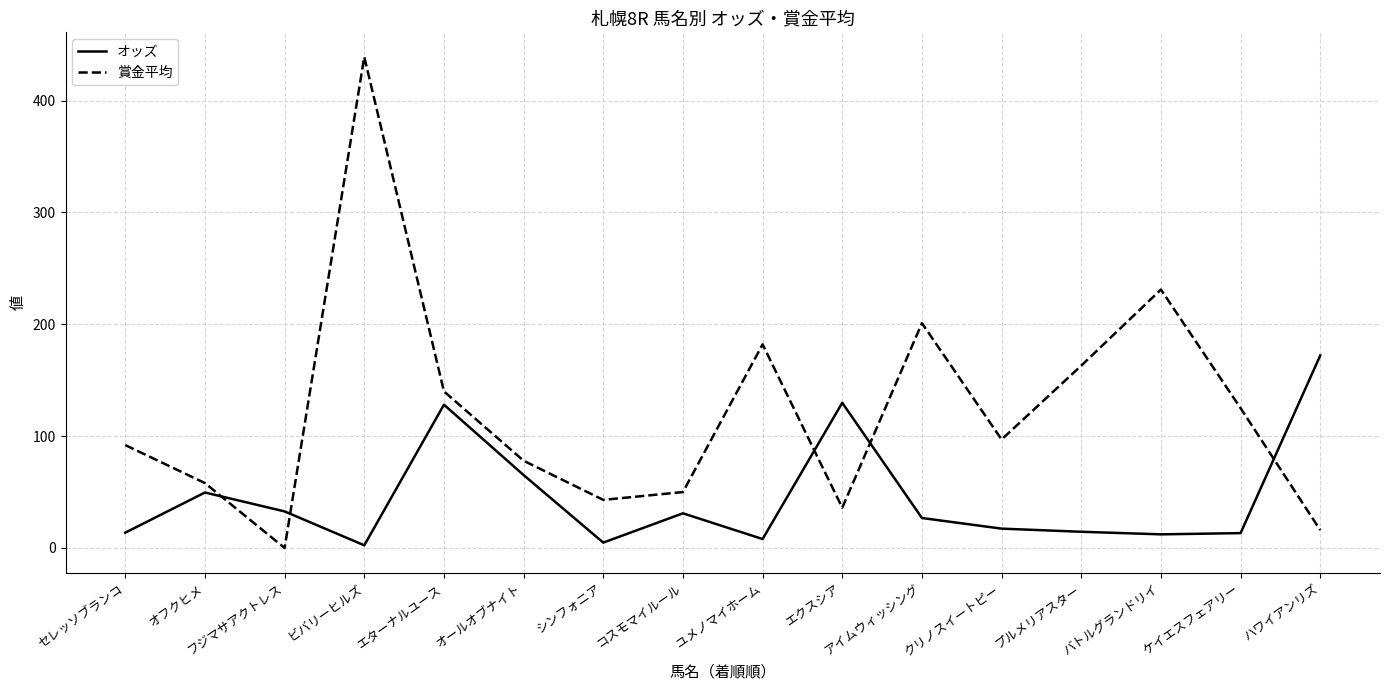

Is this an area chart (filled region under the line)?

No